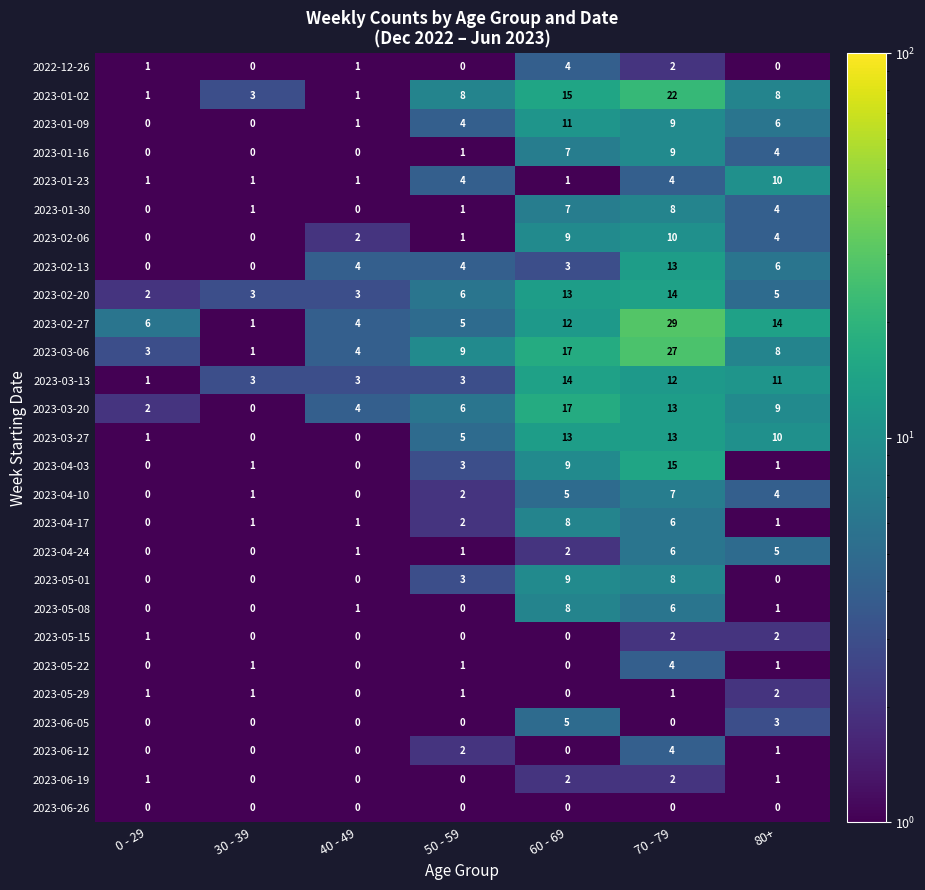

The value of 2023-06-26 at 0 - 29 is 0. True or false?

True